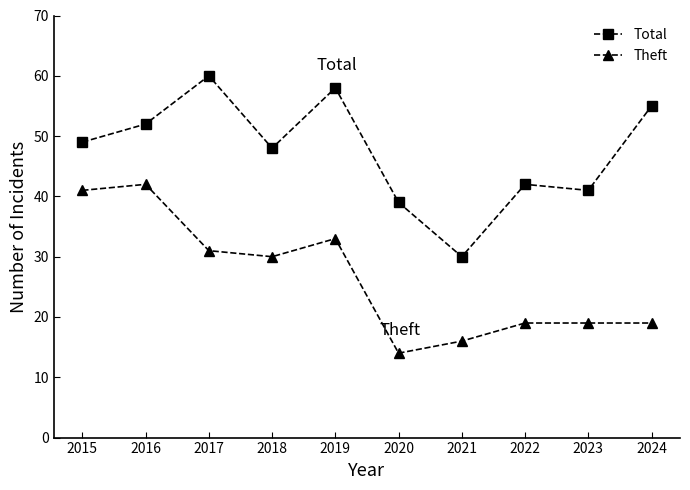

True or false: Total and Theft intersect in this chart.

False